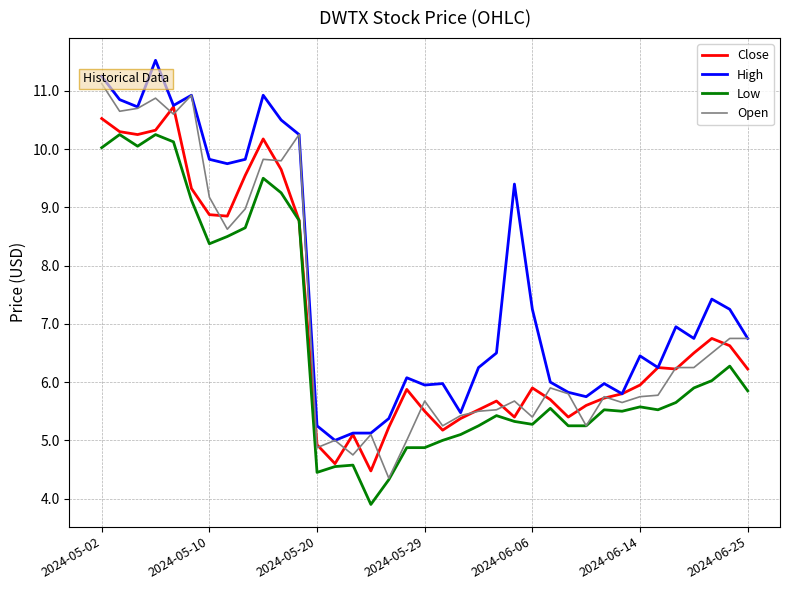

How many lines are shown in the chart?

4